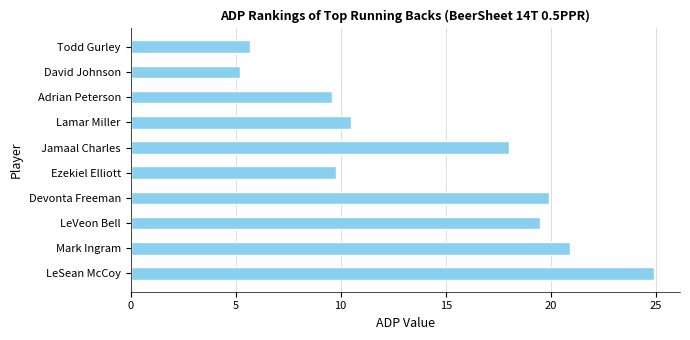

At which label is the value closest to 15?

Jamaal Charles